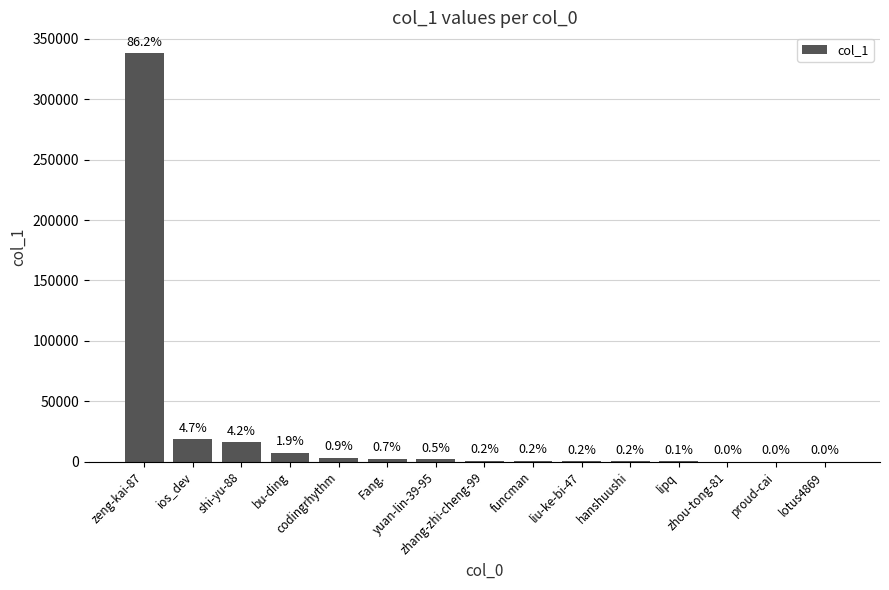

What is the change in value from shi-yu-88 to Fang.?

-13843